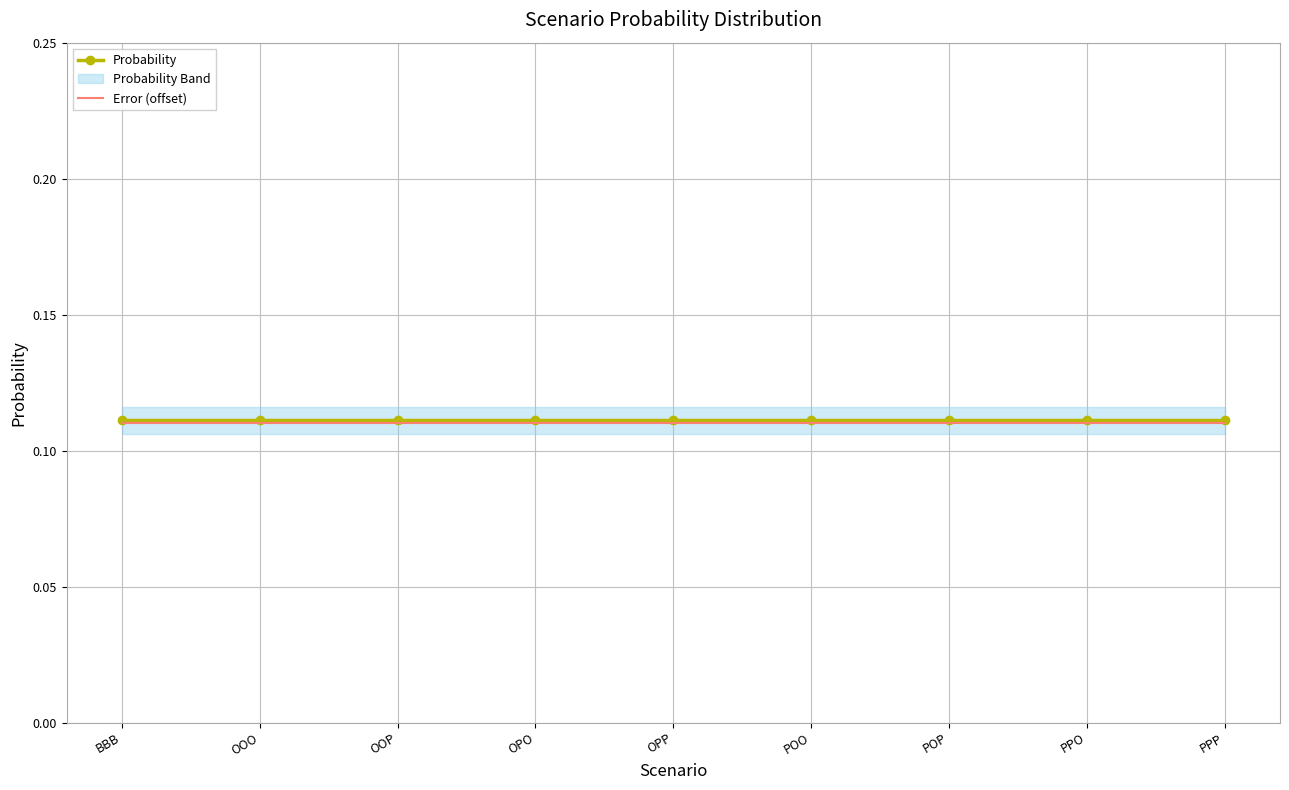

Rank the categories by Error (offset) value from highest to lowest.

BBB, OOO, OOP, OPO, OPP, POO, POP, PPO, PPP